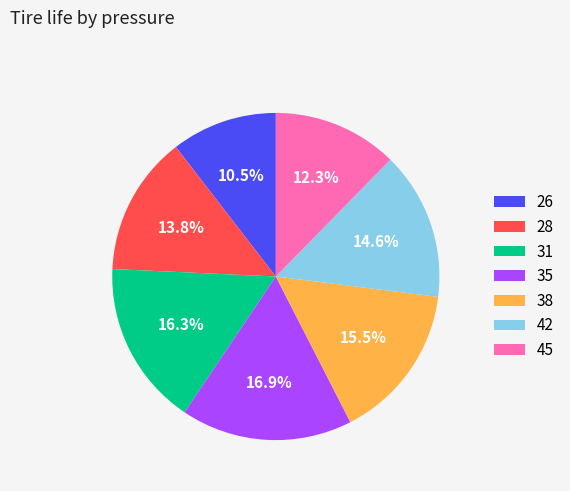

Is it true that 45 is 21% of the pie?

False